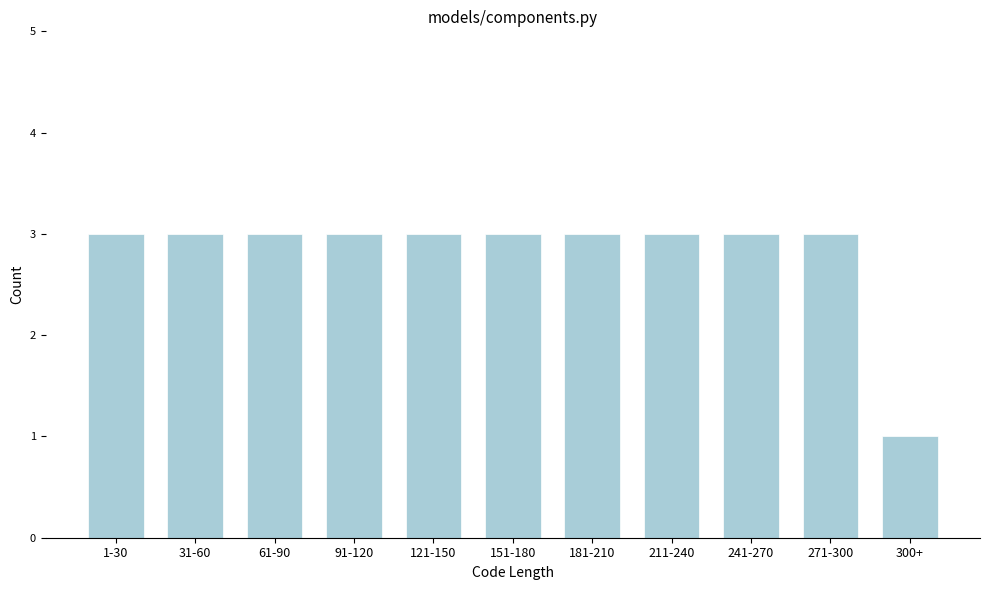

Reading right to left, extract all data points from this chart.

1	3	3	3	3	3	3	3	3	3	3